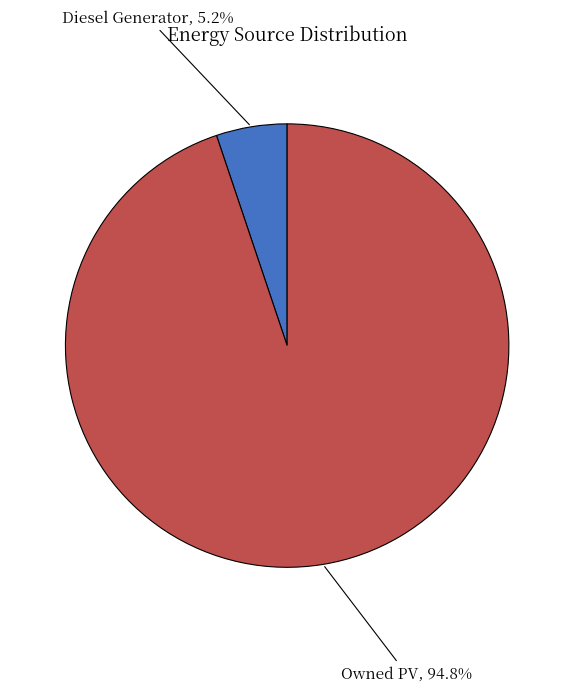

Does any single category account for the majority?

Yes